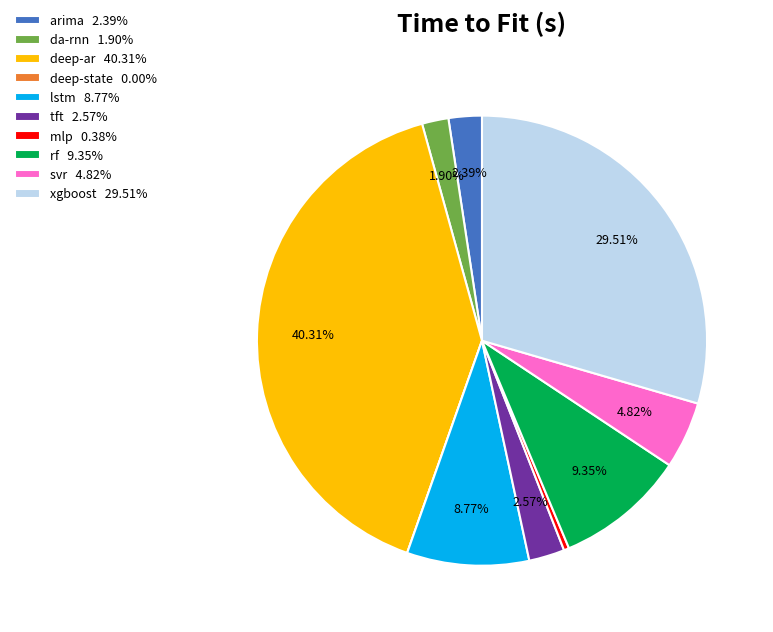

The rf slice represents 16% of the pie. True or false?

False